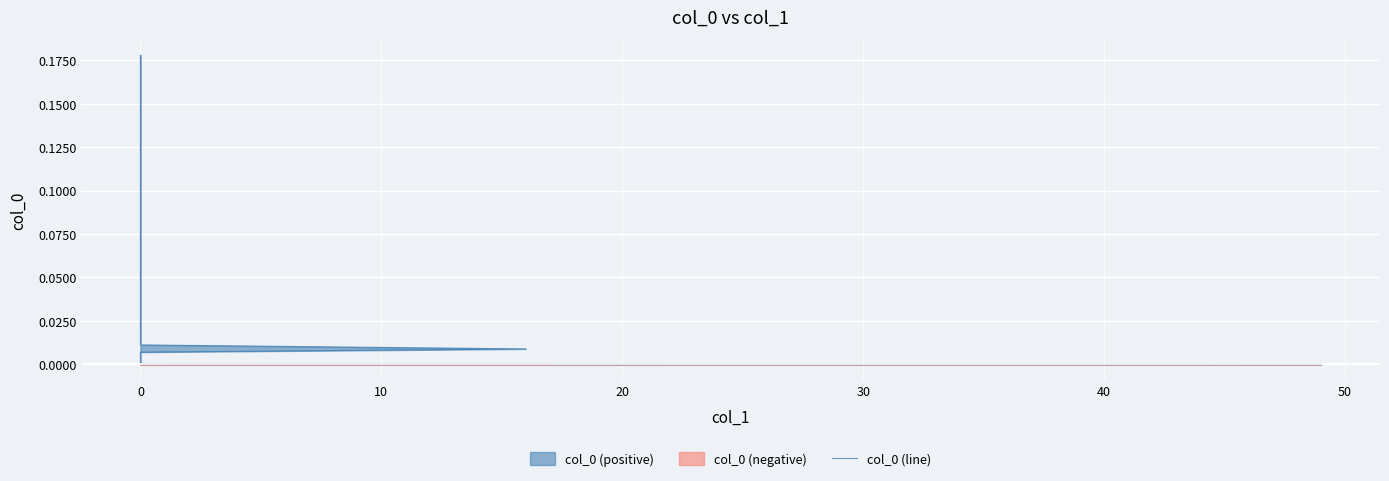

What is the label of the 33rd point from the right?

30